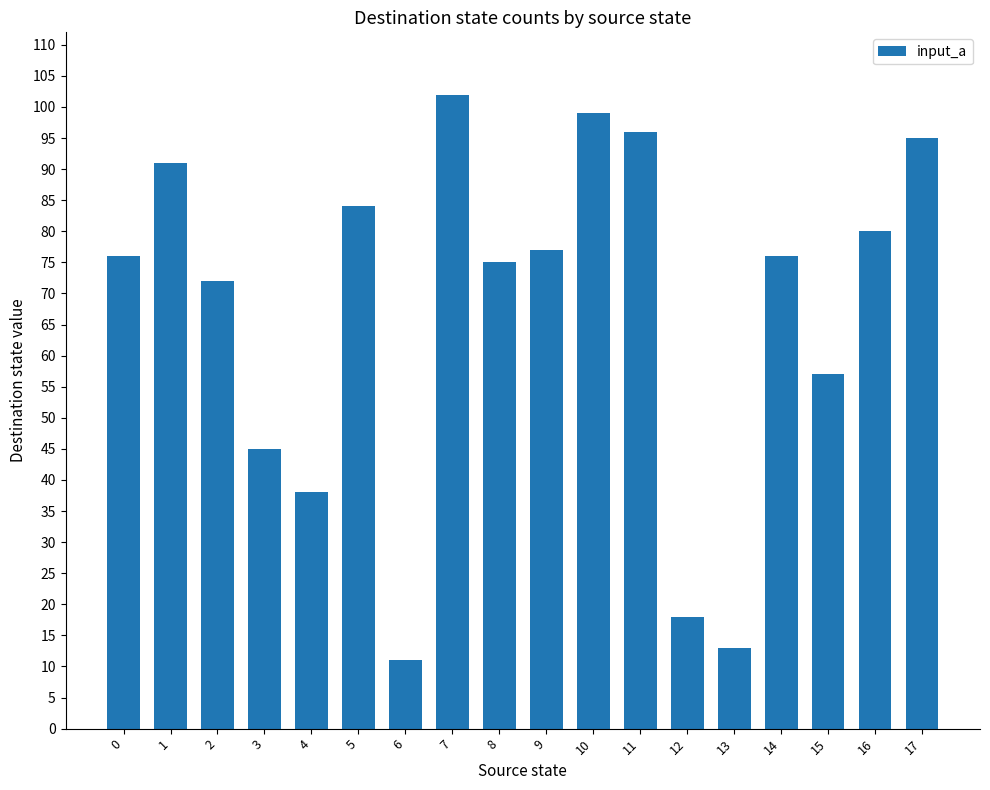

What is the maximum value shown in the chart?

102